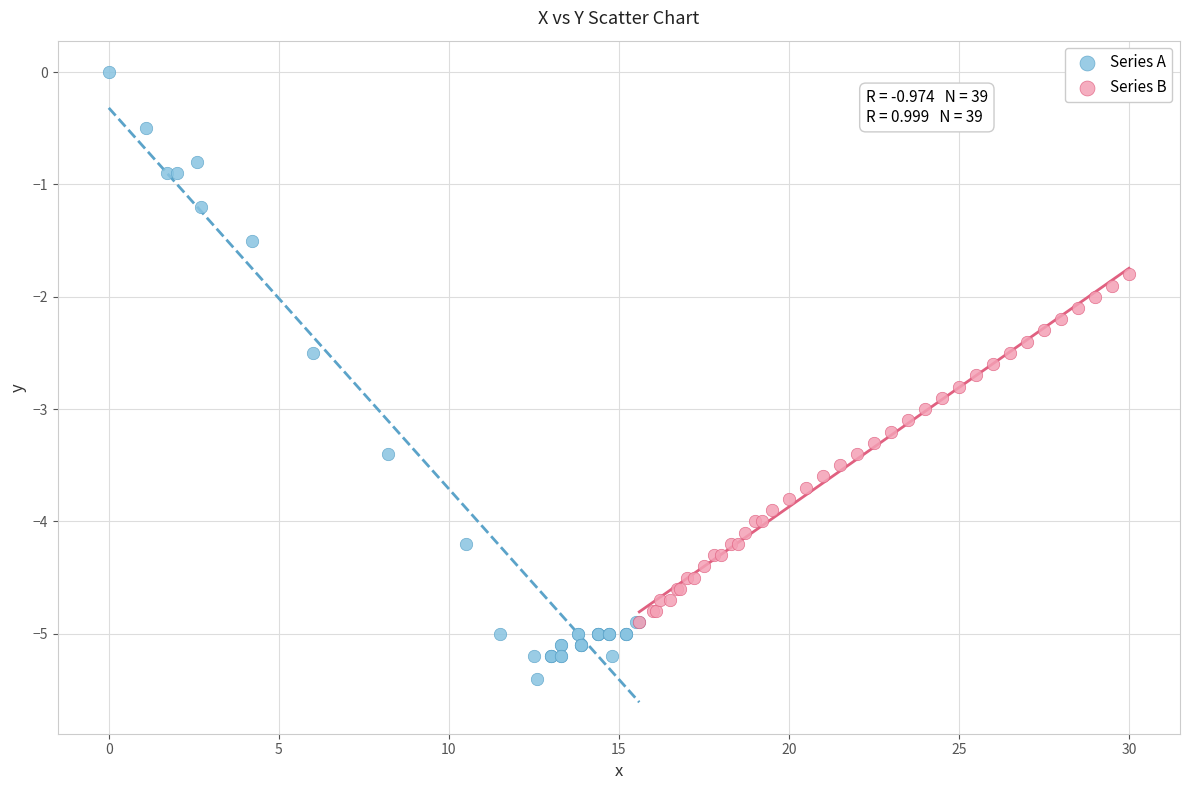

Which series reaches the minimum Y coordinate?

Series A